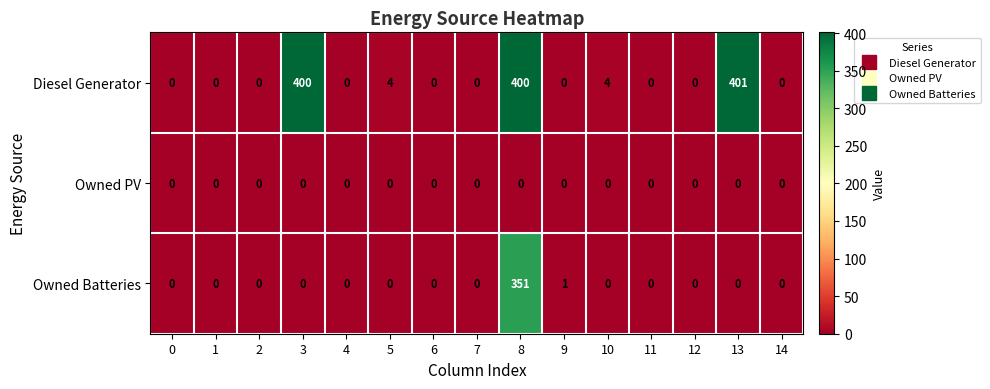

What is the difference between the maximum and minimum values in the Owned Batteries series?

351